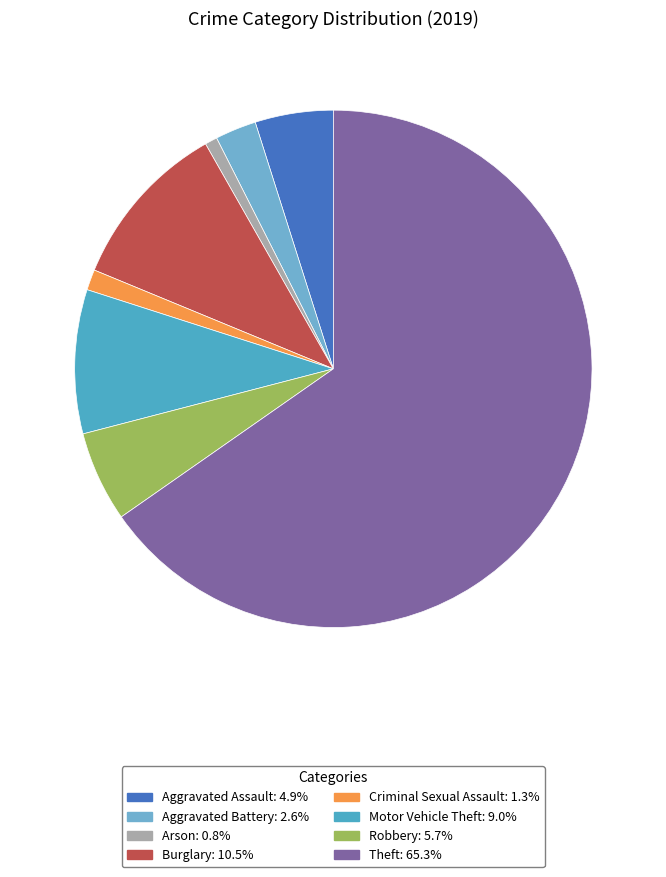

True or false: Robbery accounts for 6% of the total.

True